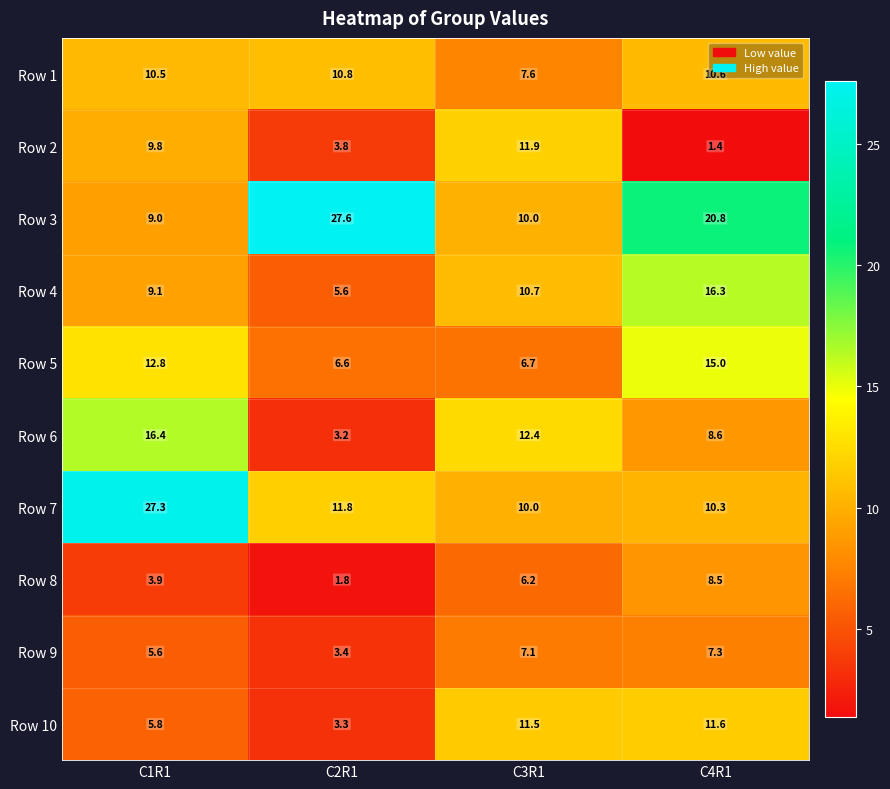

Which label corresponds to the largest value in the chart?

C2R1